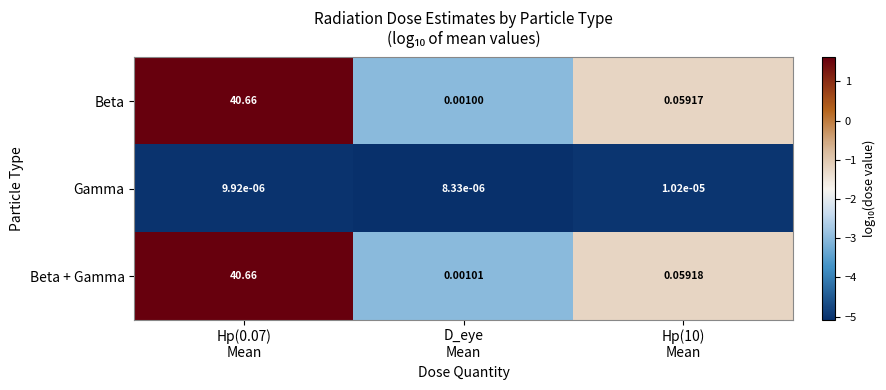

Which series has the largest range (max minus min)?

Beta